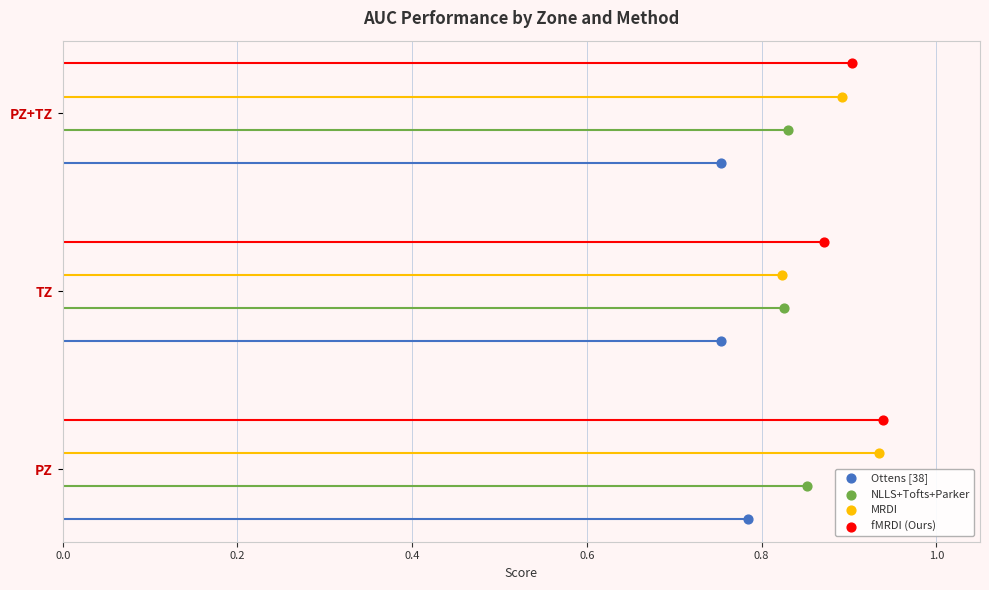

What are all the series names shown in the legend?

Ottens [38], NLLS+Tofts+Parker, MRDI, fMRDI (Ours)